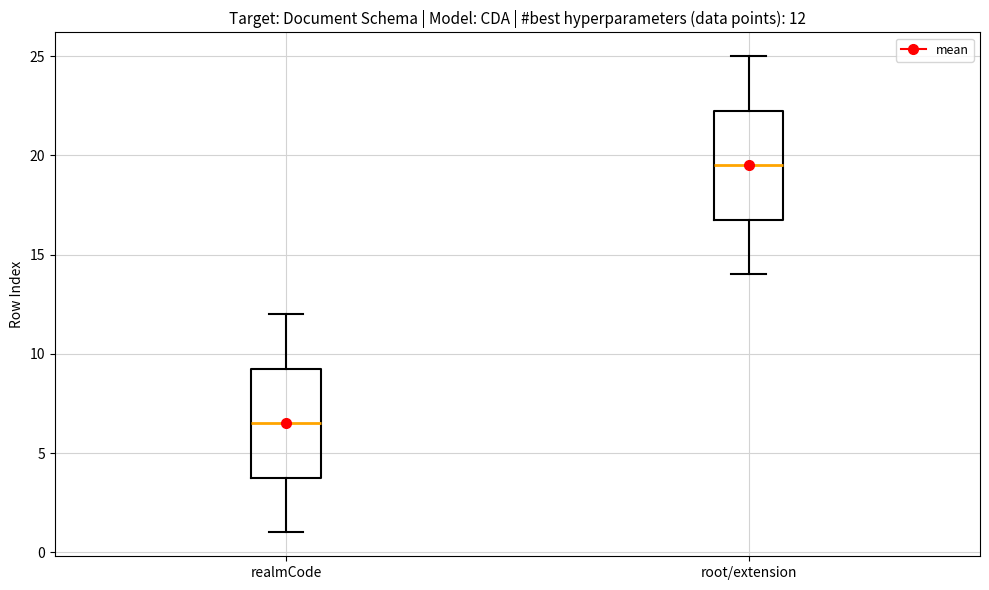

Which box has the highest median line?

root/extension